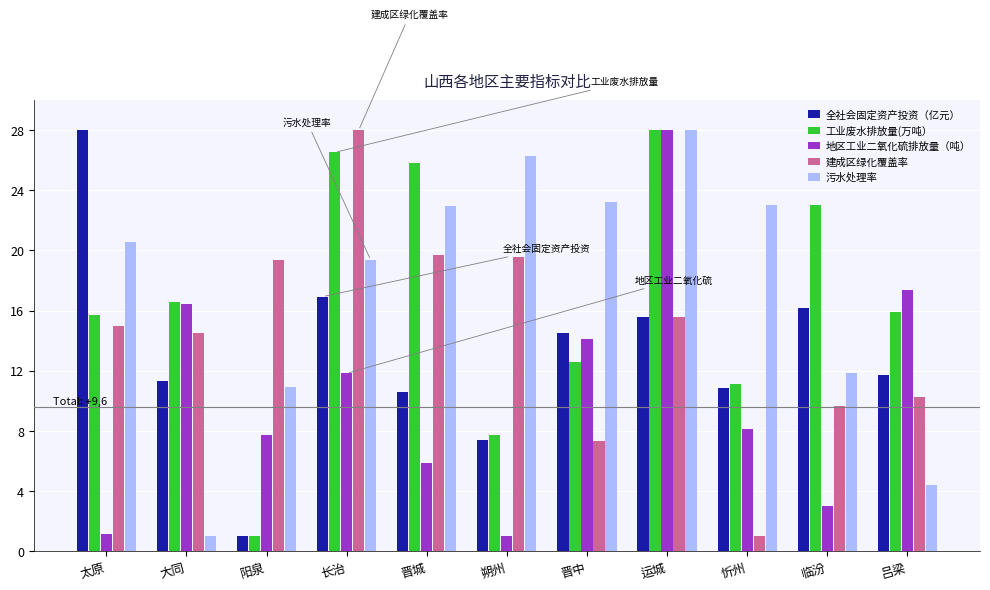

Which series has the largest total across all categories?

污水处理率